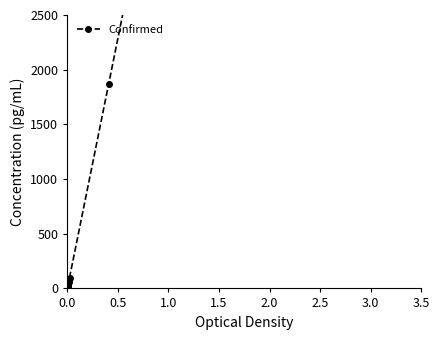

How many distinct data groups are displayed?

1